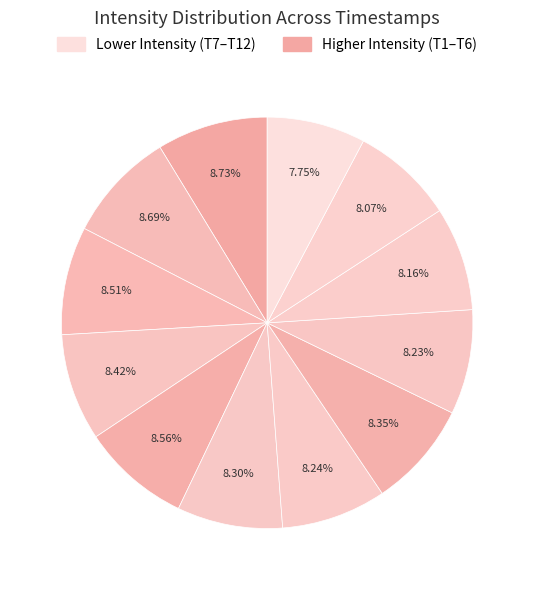

Does any single category account for the majority?

No